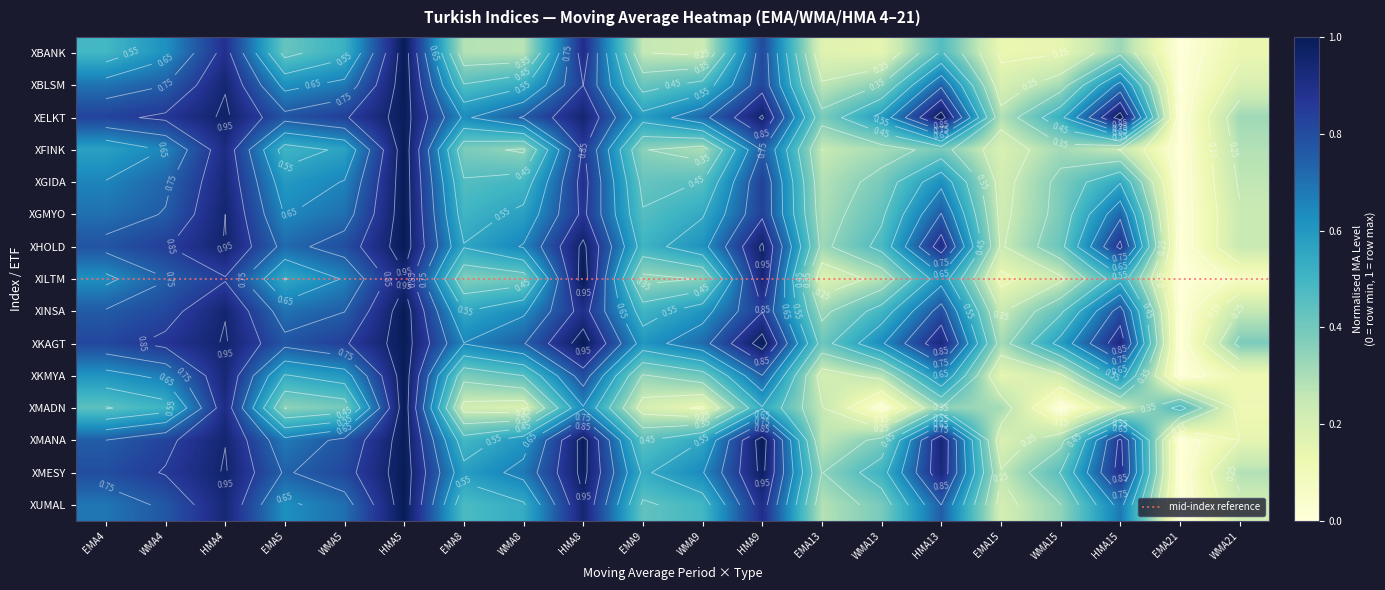

Between EMA21 and HMA15, which is larger?

HMA15